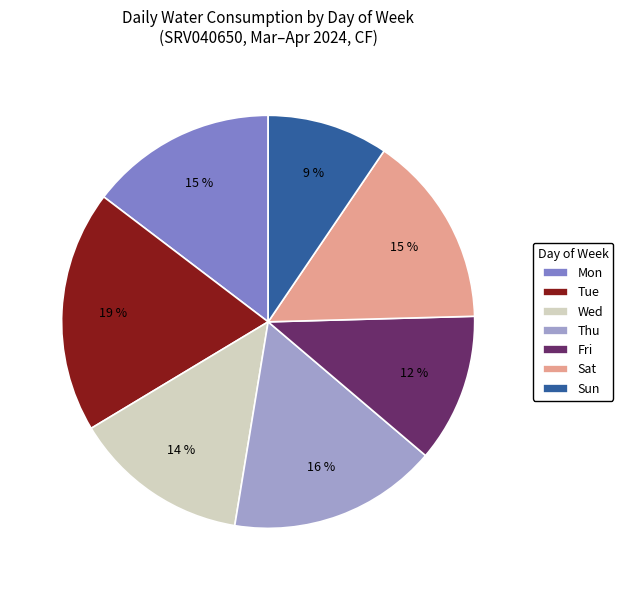

To the nearest percent, what is the average slice percentage?

14%